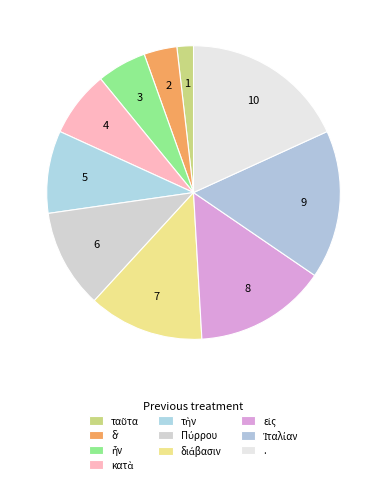

Rank the categories by value from lowest to highest.

ταῦτα, δʼ, ἦν, κατὰ, τὴν, Πύρρου, διάβασιν, εἰς, Ἰταλίαν, .